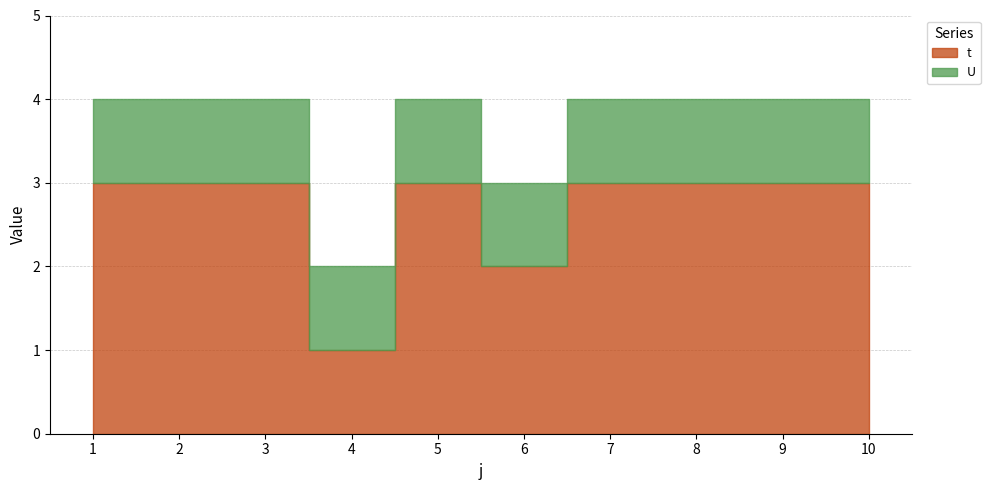

What is the average value of the t series?

3